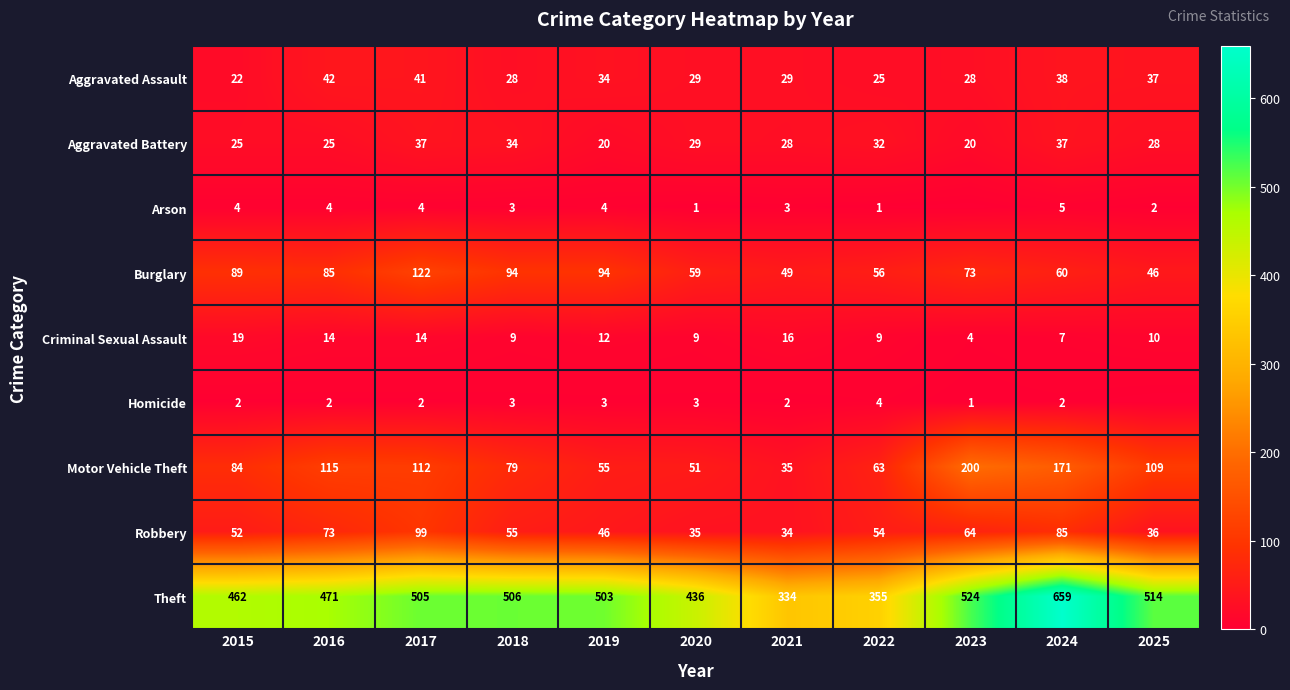

What is the difference between the highest and lowest values at 2023?

524